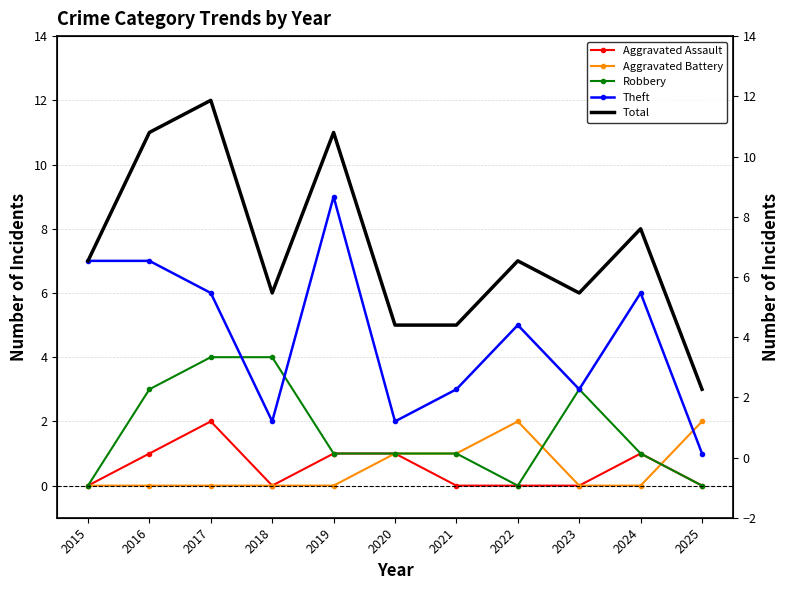

Which series has the largest range (max minus min)?

Total